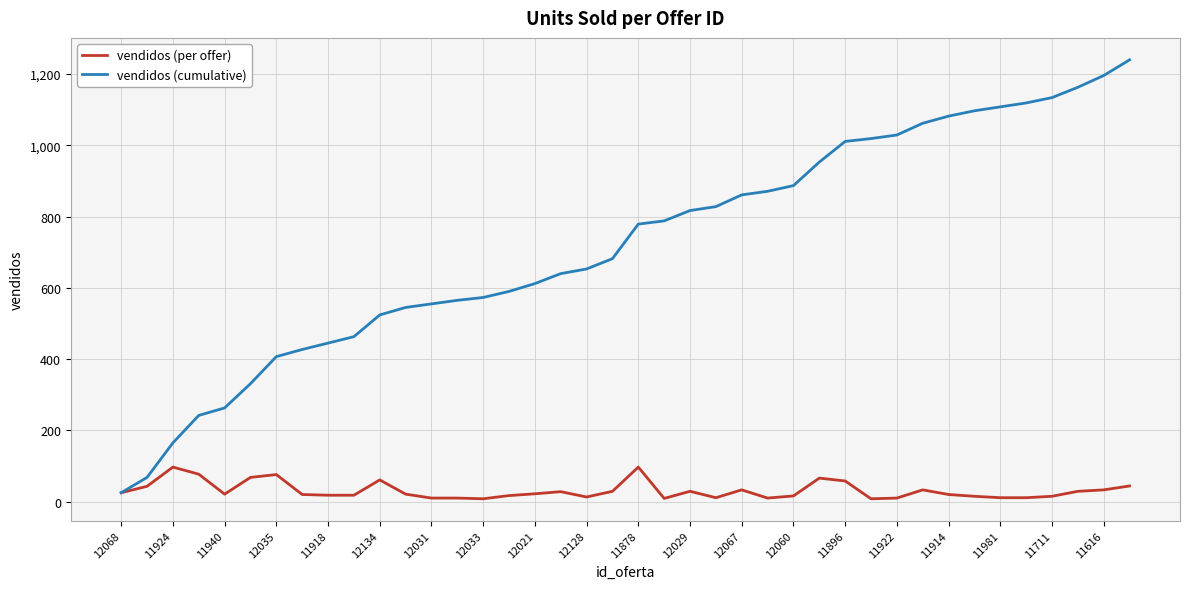

Which series has the largest range (max minus min)?

vendidos (cumulative)